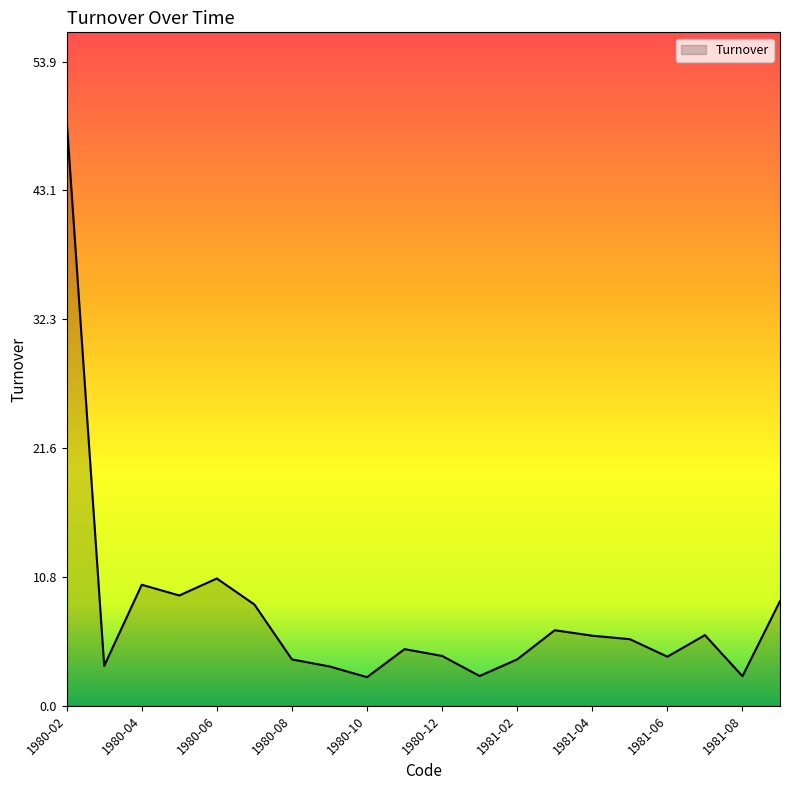

What is the greatest value displayed?

49.0